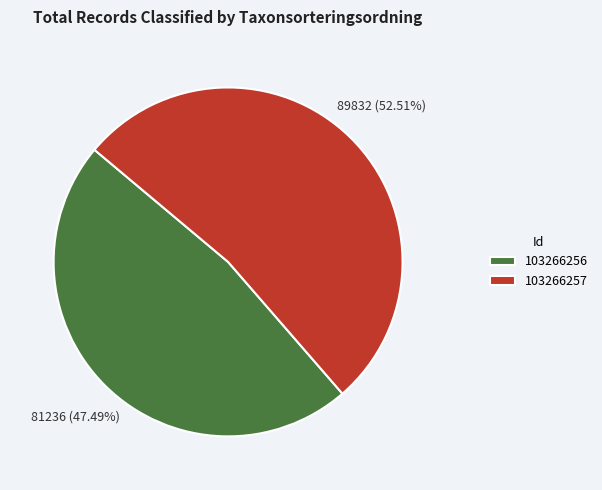

How many slices are in this pie chart?

2